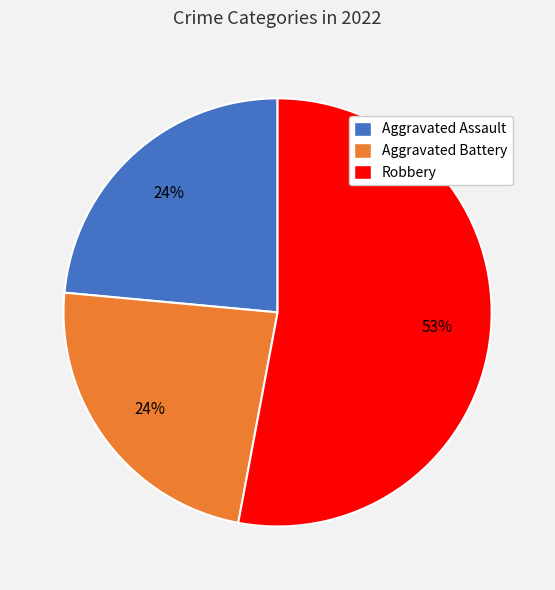

To the nearest percent, what portion does Aggravated Assault represent?

24%